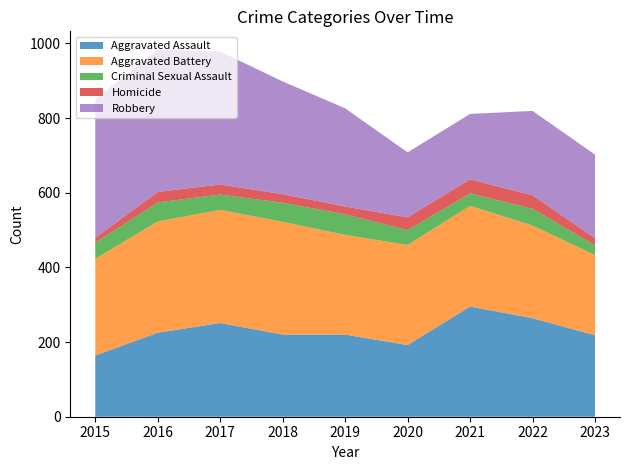

Reading left to right, transcribe all the data shown in this chart.

Aggravated Assault: 164	225	251	220	220	192	295	264	218
Aggravated Battery: 259	298	303	302	267	268	270	248	215
Criminal Sexual Assault: 43	51	41	51	55	40	33	45	26
Homicide: 13	28	27	23	21	34	38	36	19
Robbery: 372	381	356	302	263	174	175	226	224